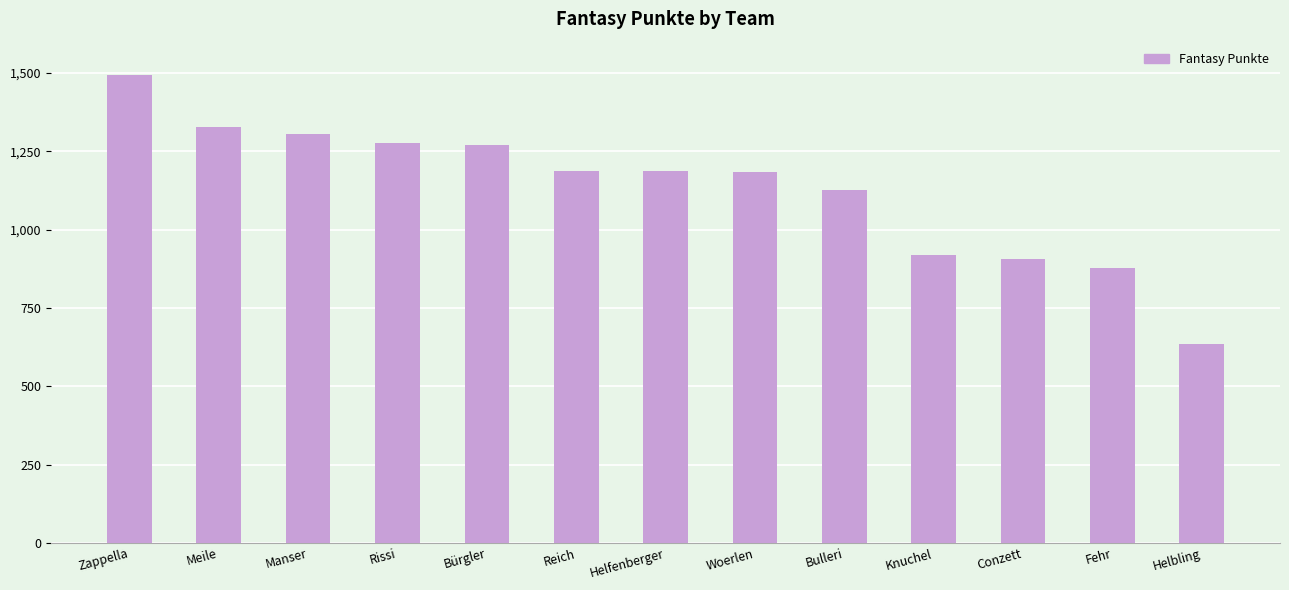

Are the bars grouped side by side (vs. stacked)?

No